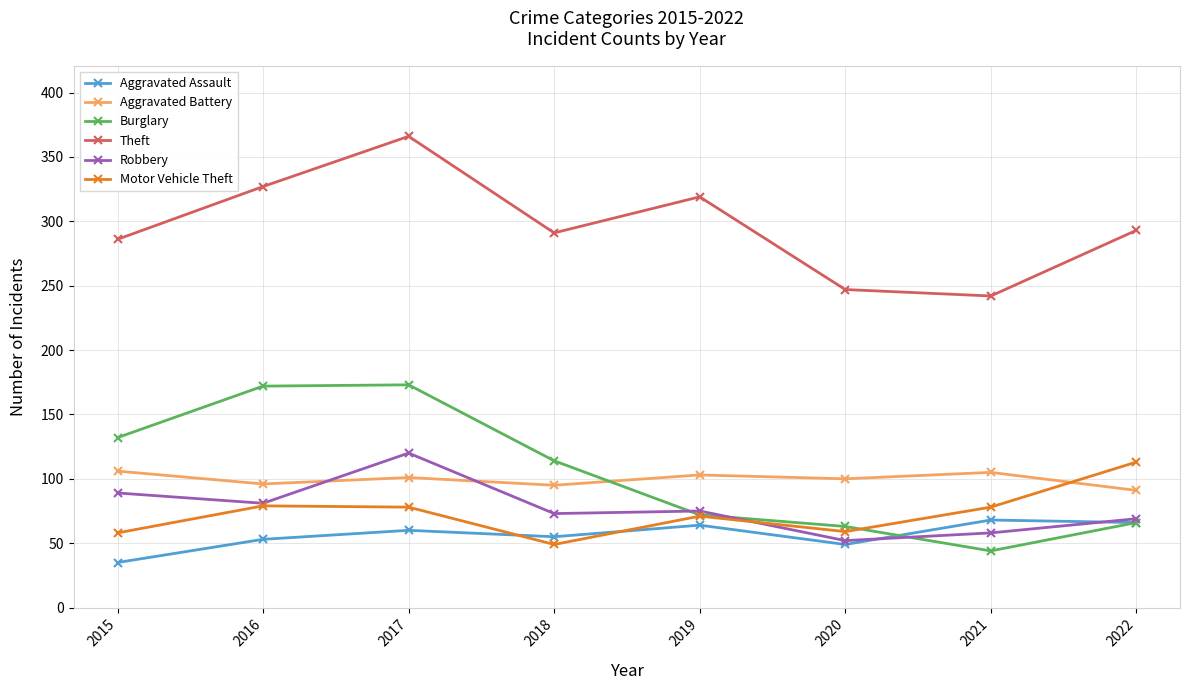

Is the value of Aggravated Battery at 2016 greater than the value of Robbery at 2018?

Yes